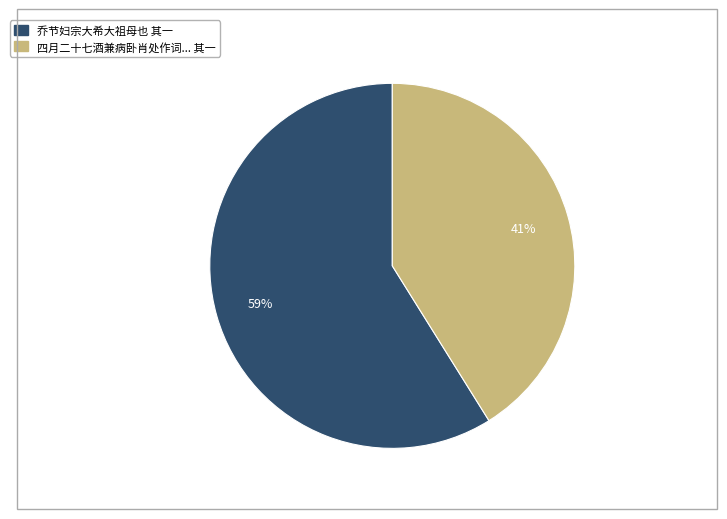

Is there a majority slice in this chart?

Yes